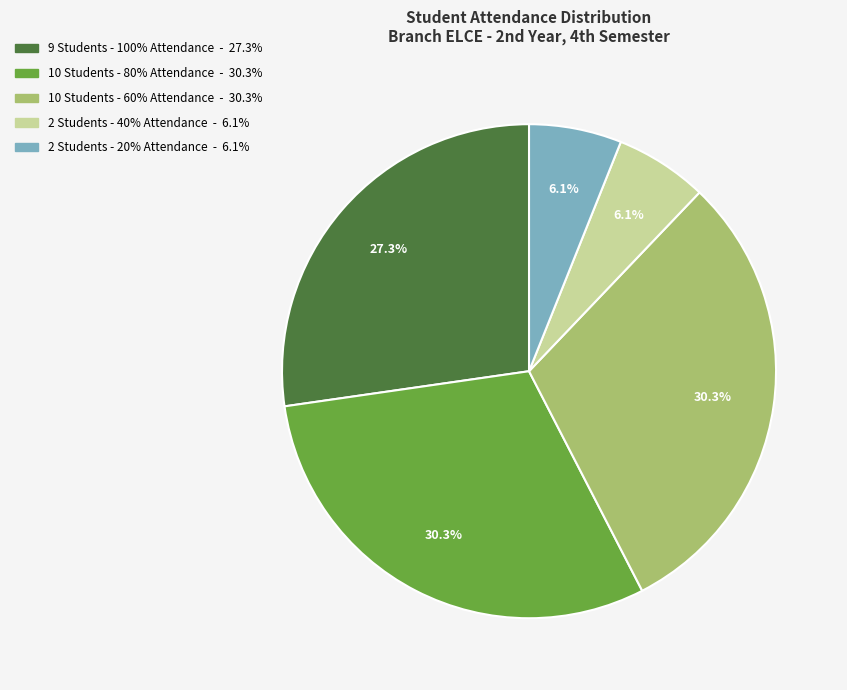

Does any single category account for the majority?

No